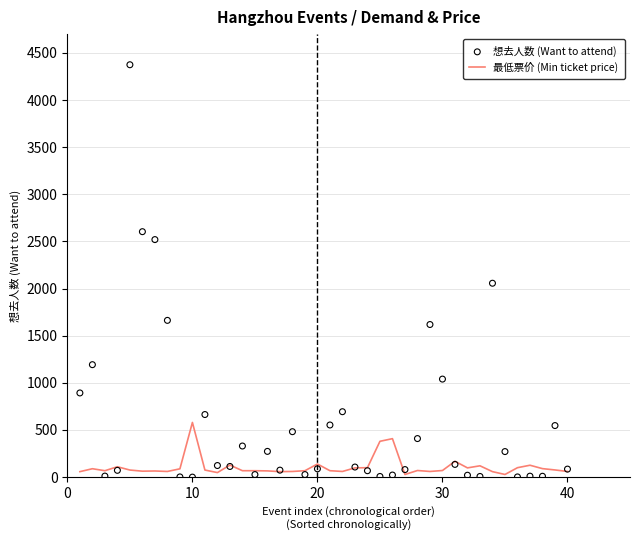

Which series contains the lowest Y value?

想去人数 (Want to attend)